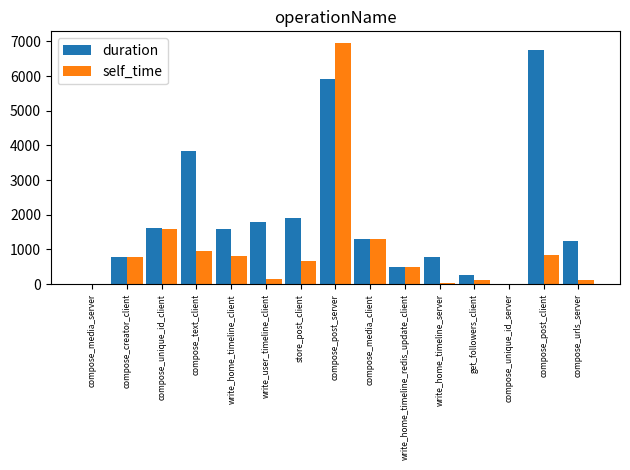

The value of duration at store_post_client is 1915. True or false?

True